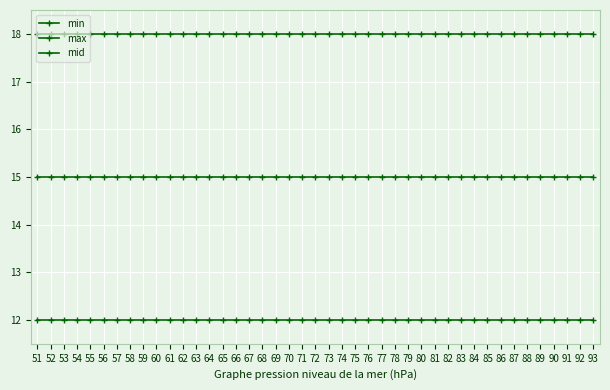

At 56, list the series in order from smallest to largest.

line1, line2, line3